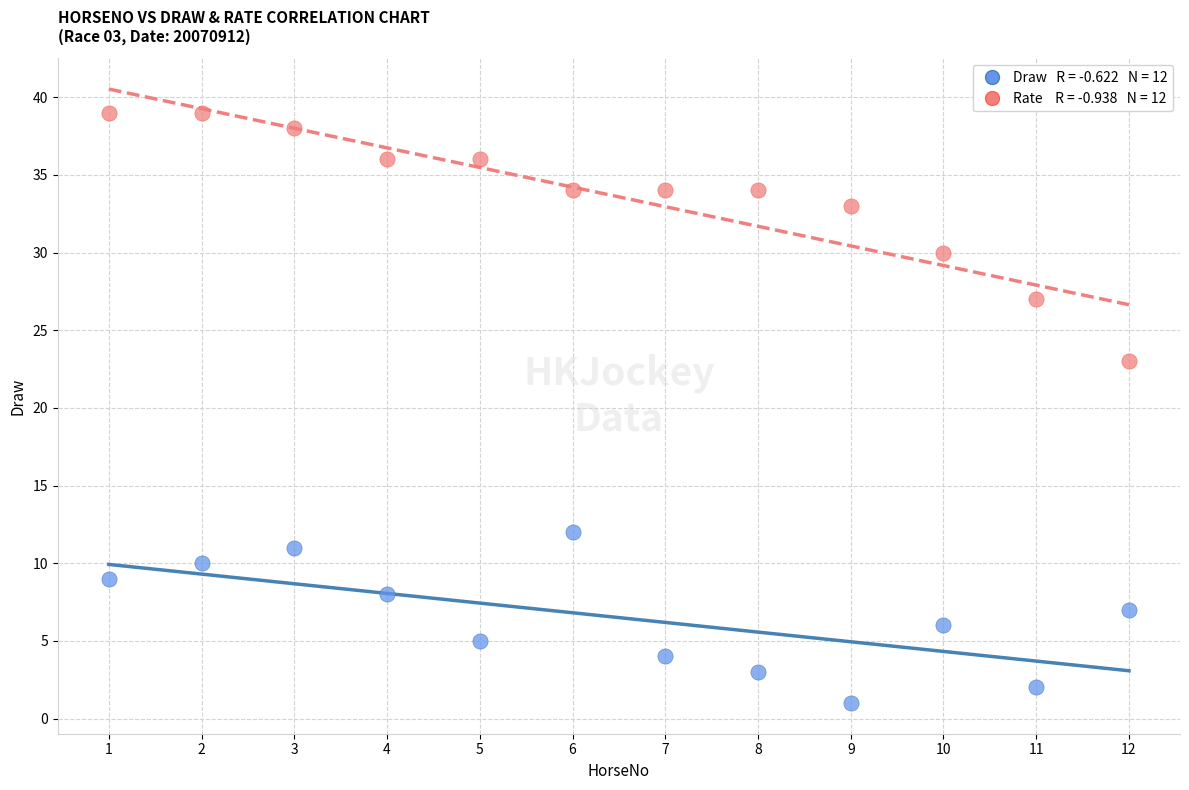

Across all series, what Y value is closest to 20?

23